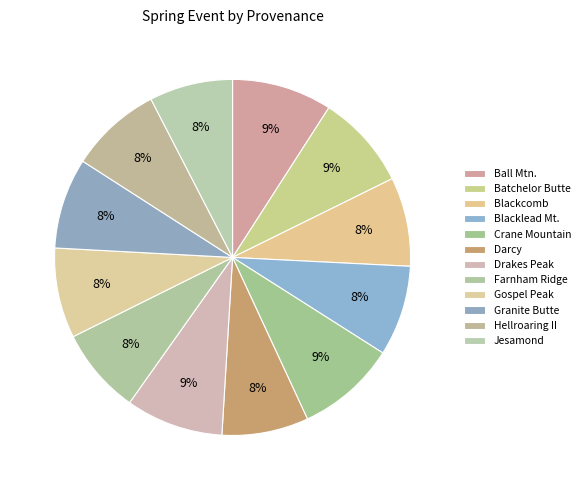

Is there a majority slice in this chart?

No